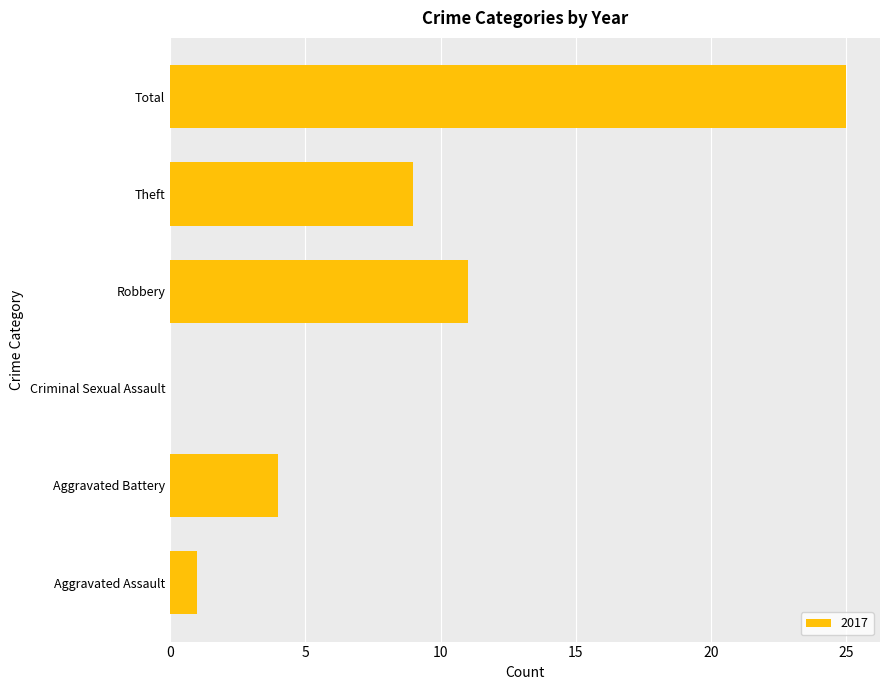

Does the chart contain stacked bars?

No